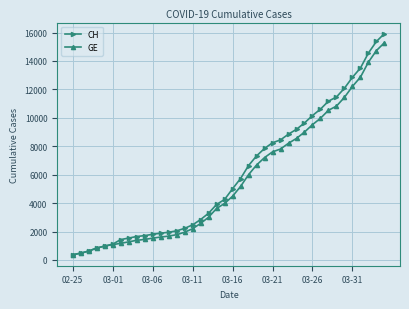

Which series has the widest spread of values?

CH